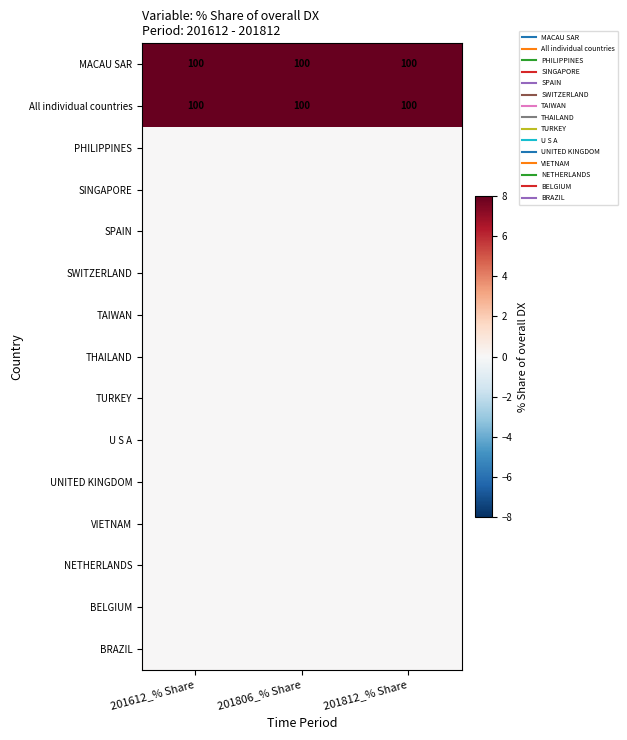

Is the value of VIETNAM at 201806_% Share greater than the value of U S A at 201612_% Share?

No